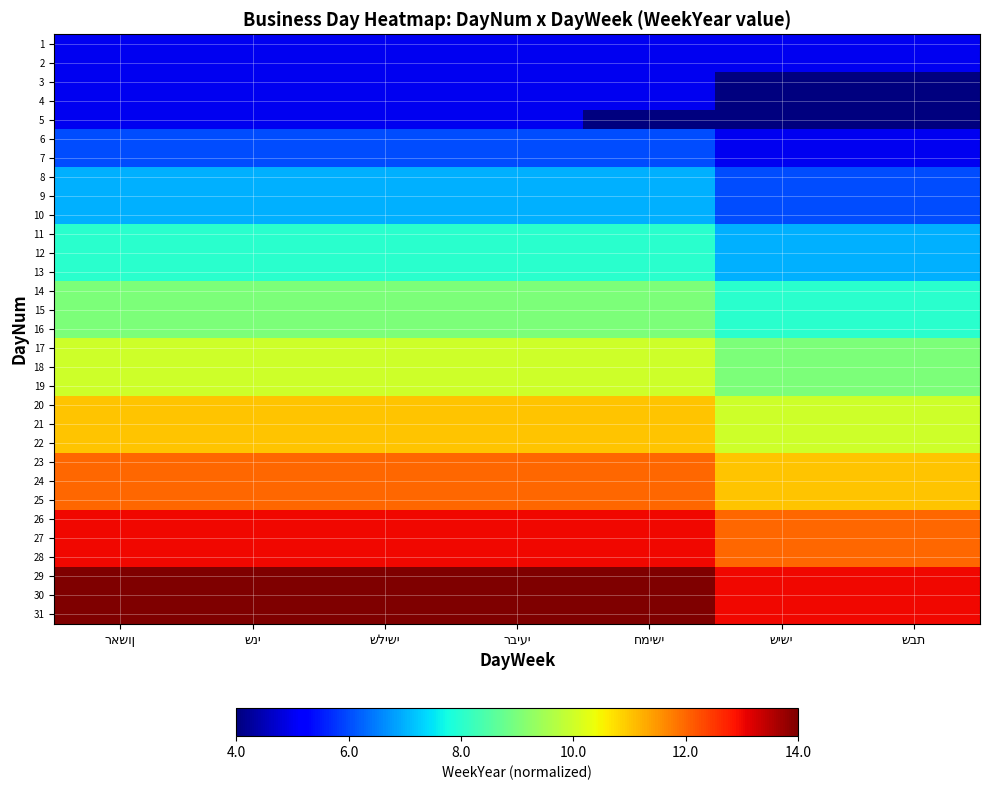

Which category has the lowest value across all series?

שישי